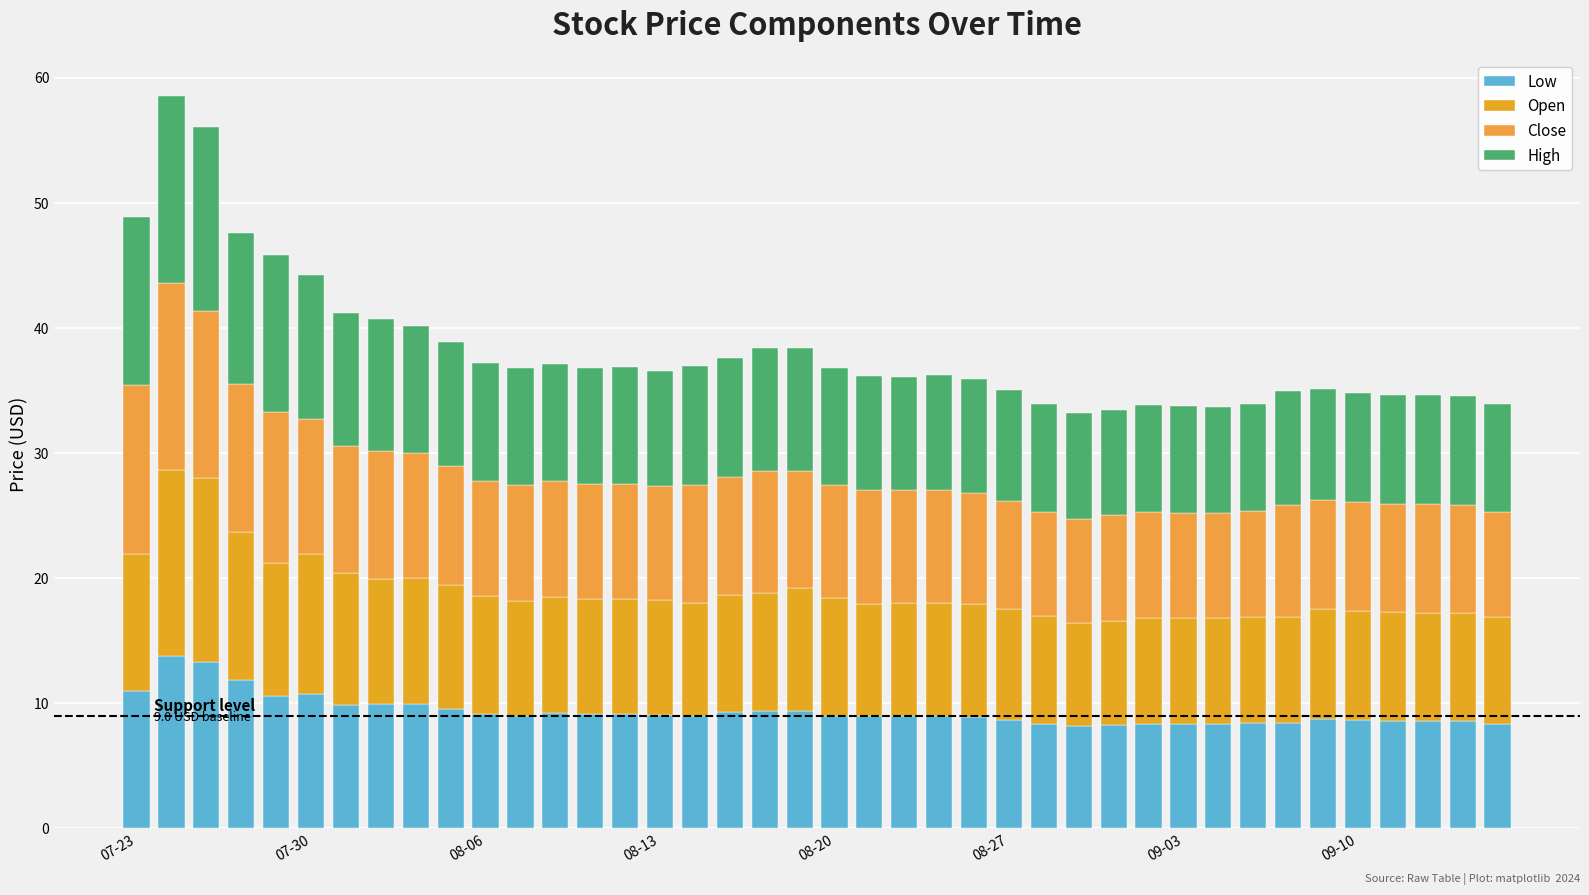

How many bars are there in total?

40